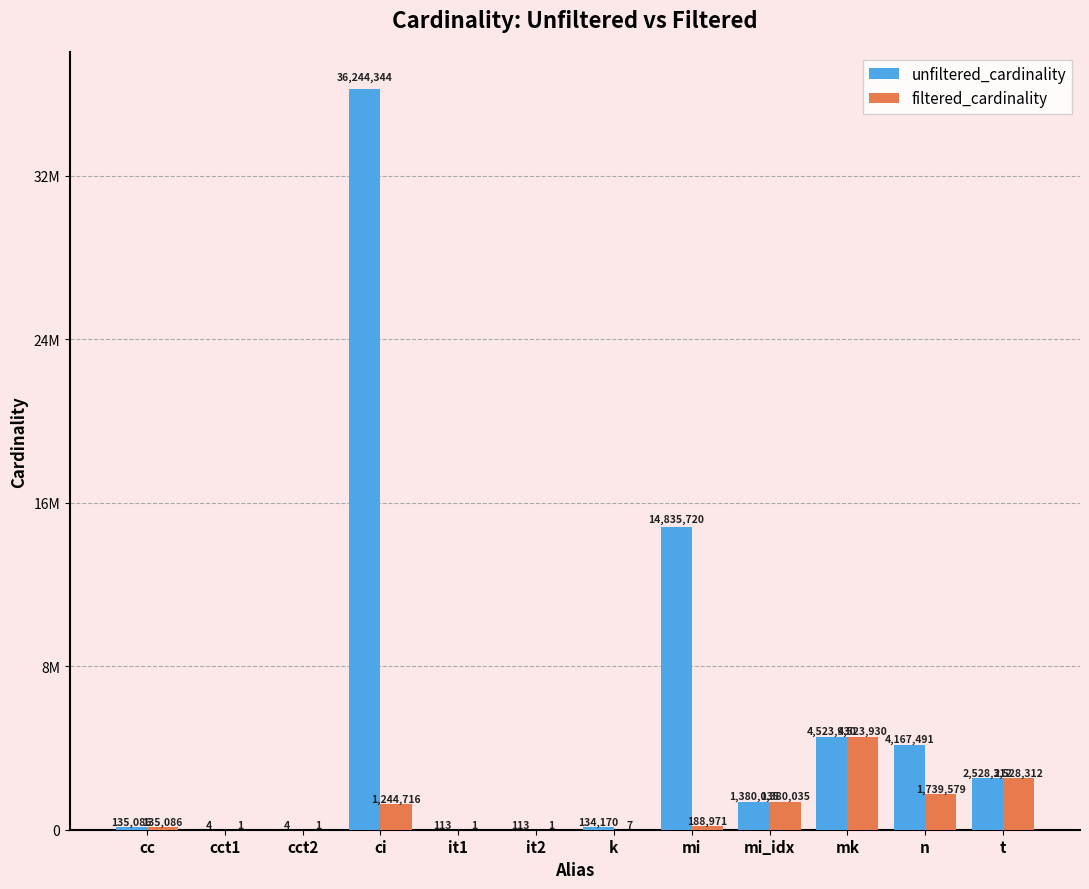

What is the label of the 8th bar from the left?

mi